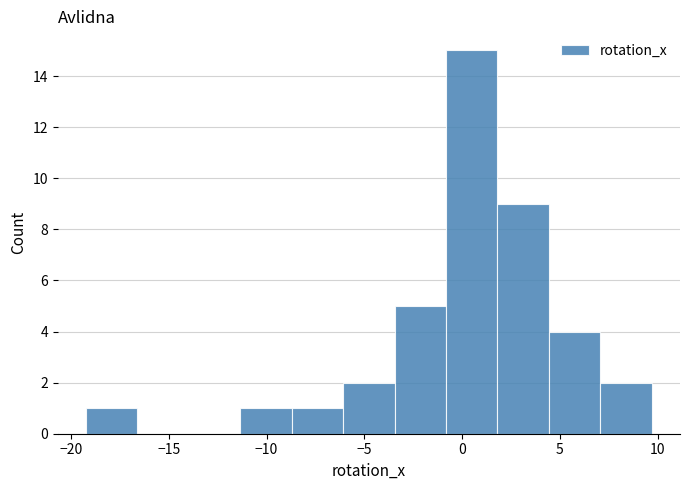

Which range on the x-axis has the tallest bar?

-1.0 to 2.0